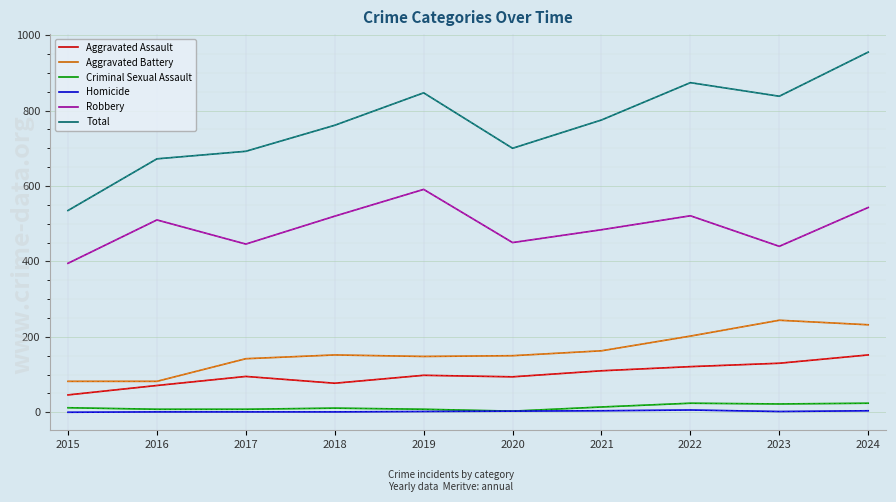

Is this an area chart (filled region under the line)?

No